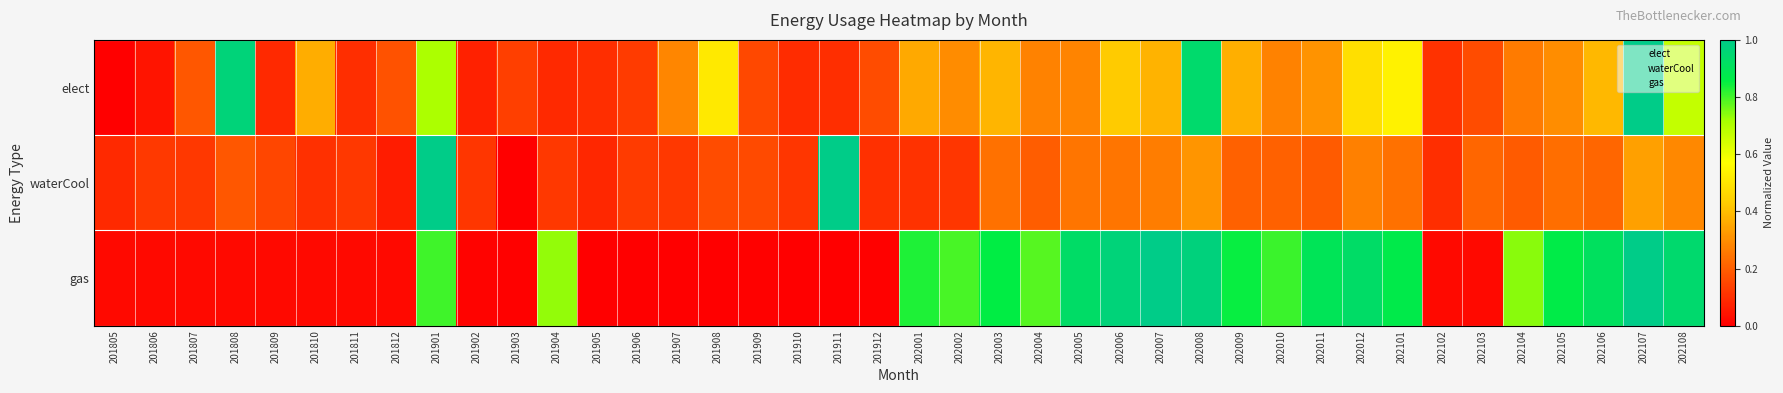

Between 202003 and 201907, which is larger?

202003